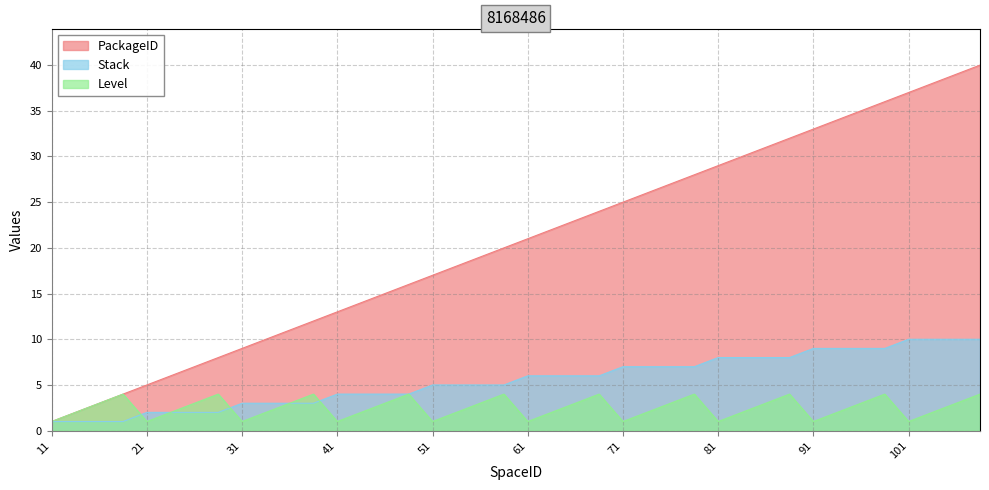

What are all the series names shown in the legend?

PackageID, Stack, Level